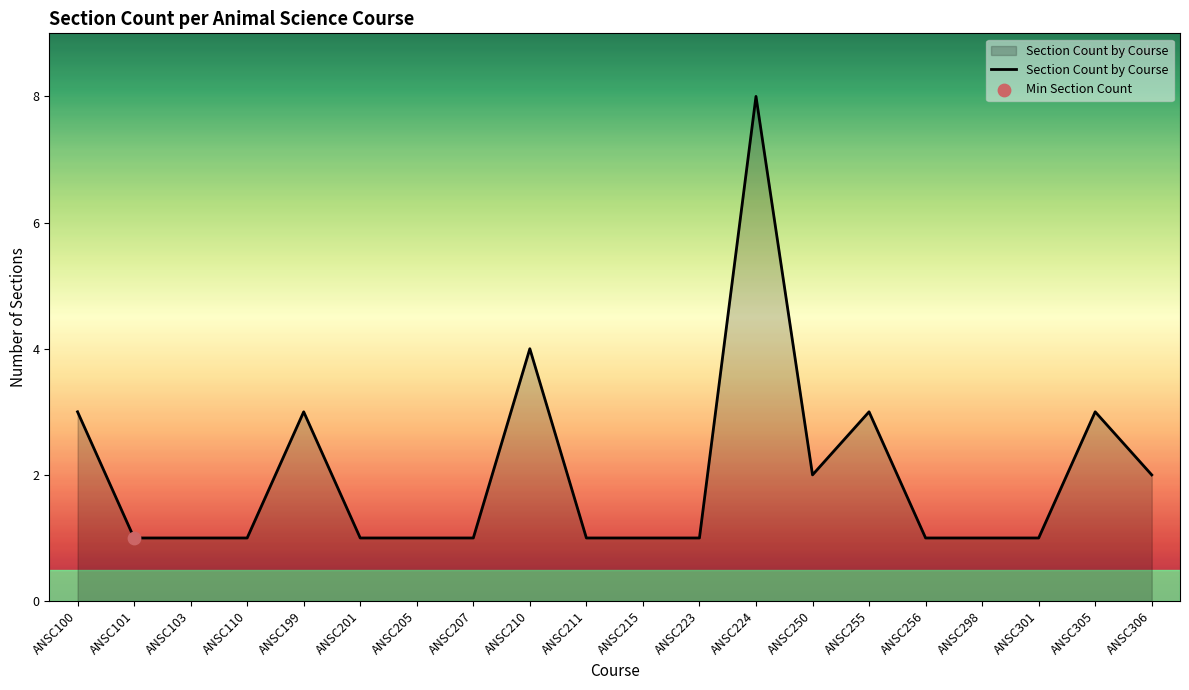

Between ANSC255 and ANSC205, which is larger?

ANSC255